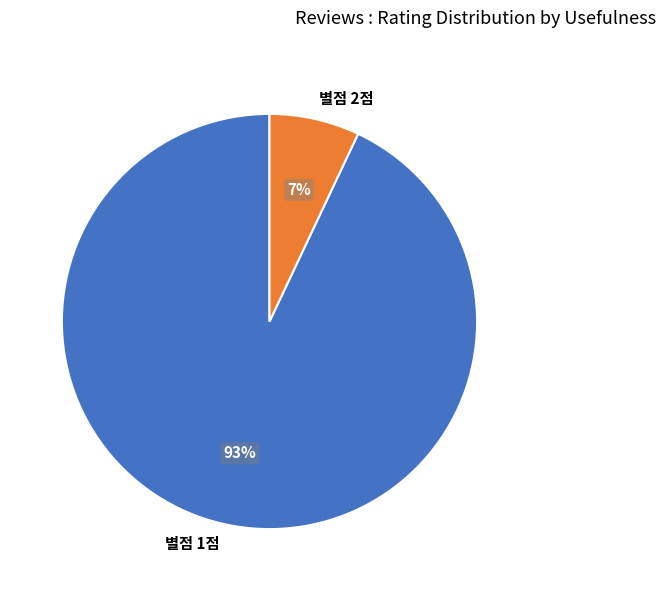

Is it true that 별점 2점 is 7% of the pie?

True